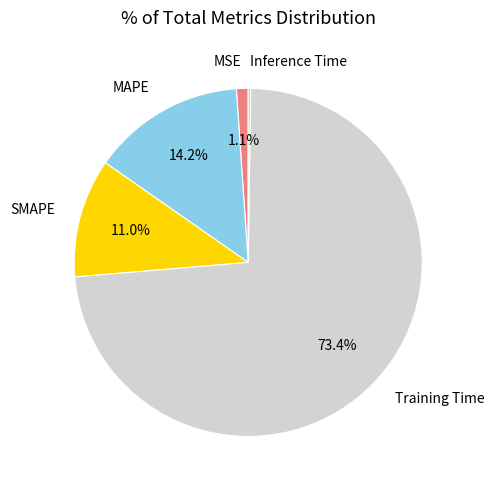

Is the sum of MAPE and MSE greater than half?

No